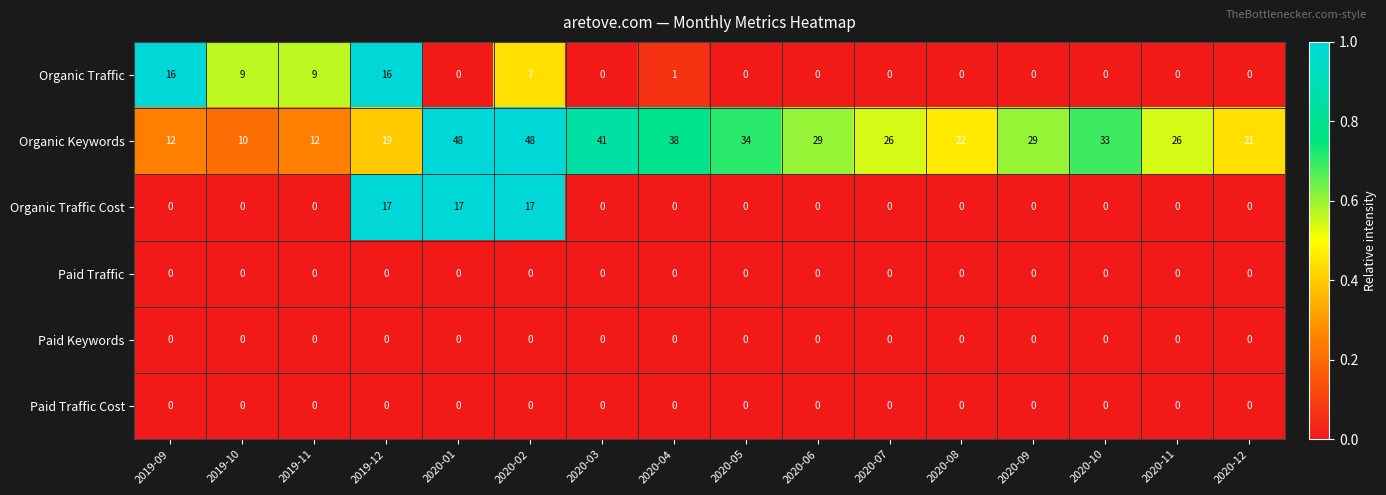

What is the approximate value of Organic Keywords at 2020-03, to the nearest 10?

40